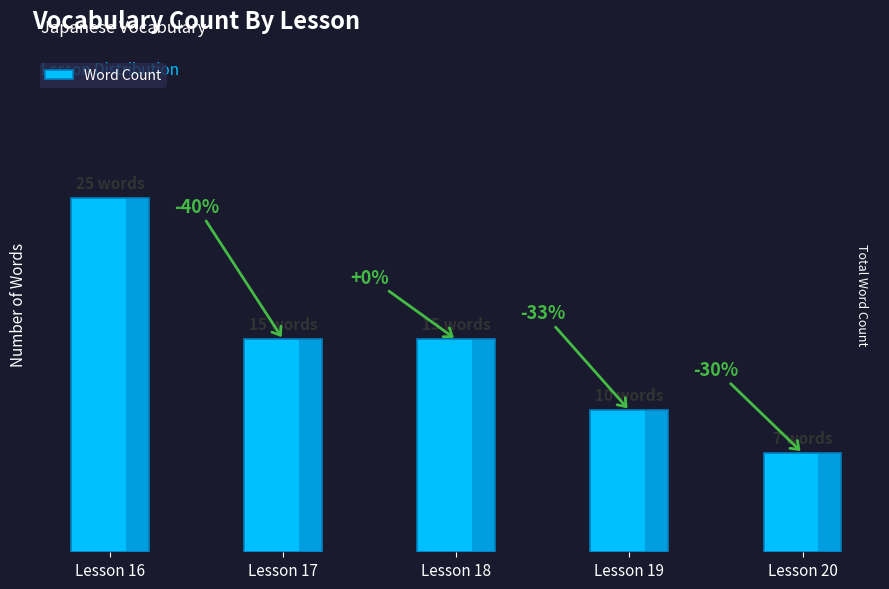

The chart shows a value of 25 at Lesson 16. True or false?

True